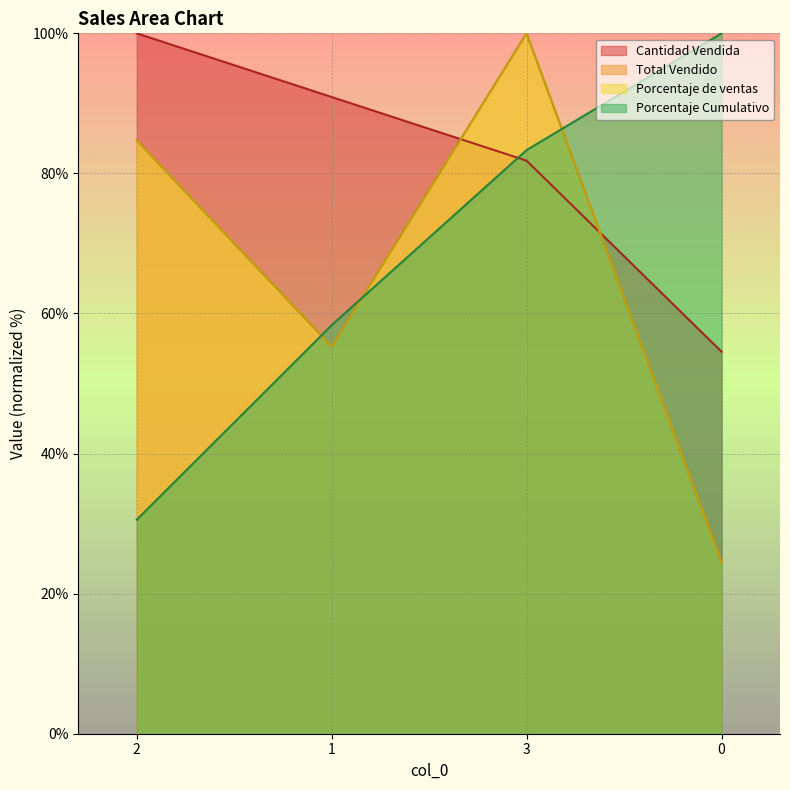

At how many categories does at least one series exceed 75?

4